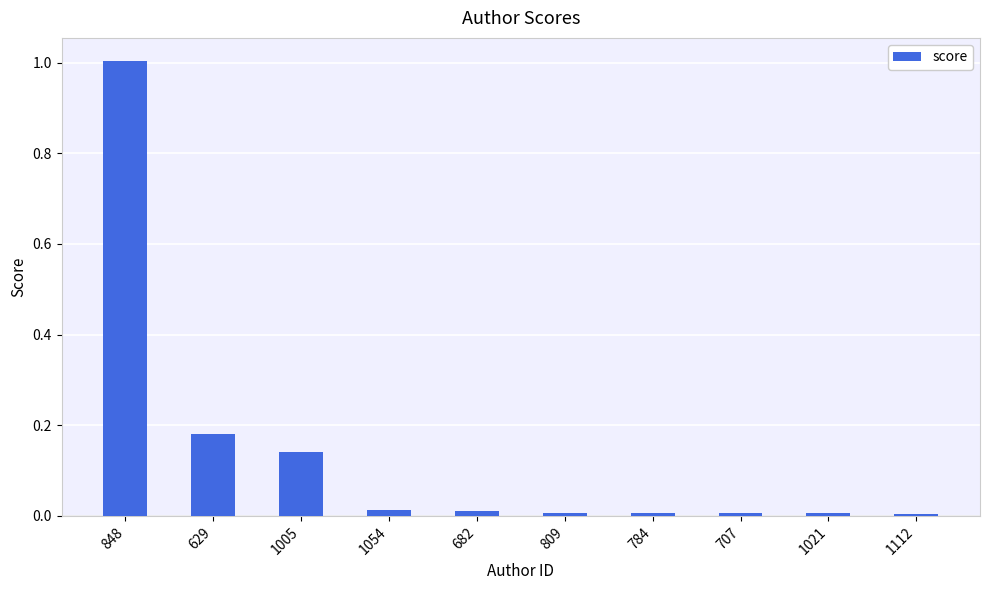

The value at 848 is 0.3. True or false?

False